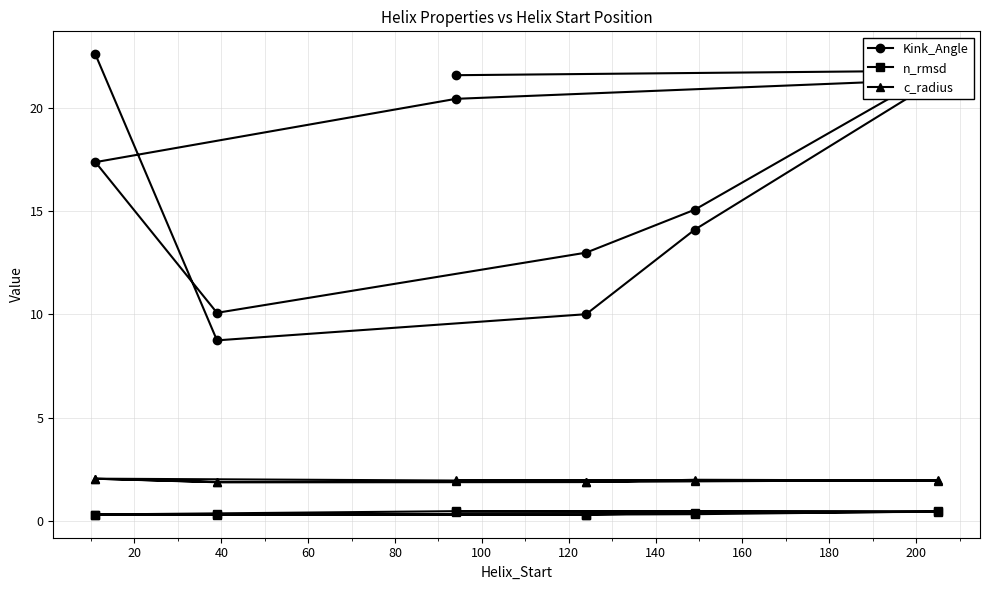

How many lines are shown in the chart?

3